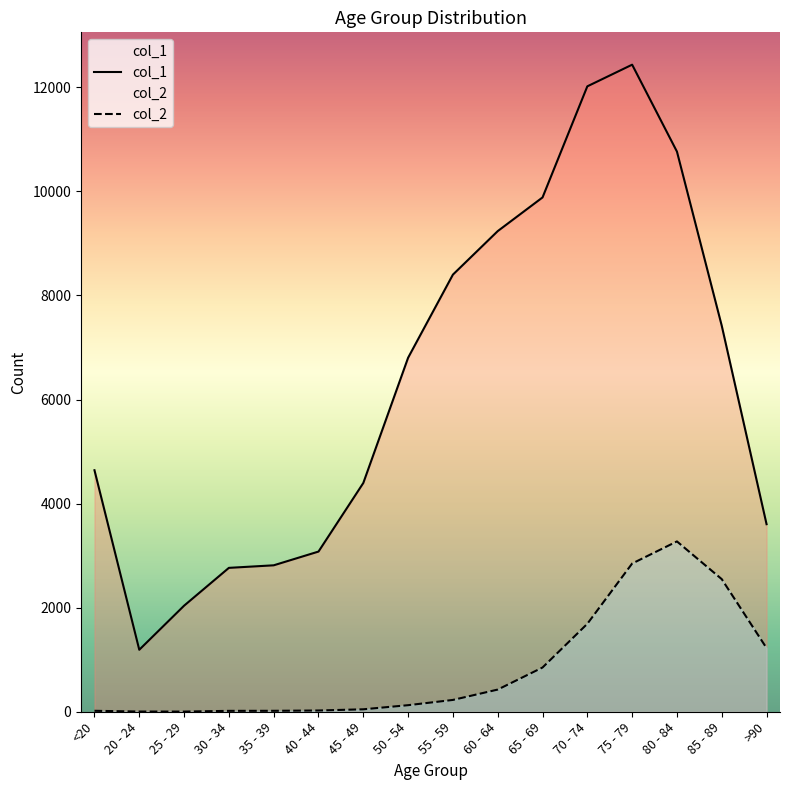

How many data points in col_1 are above 6803?

7